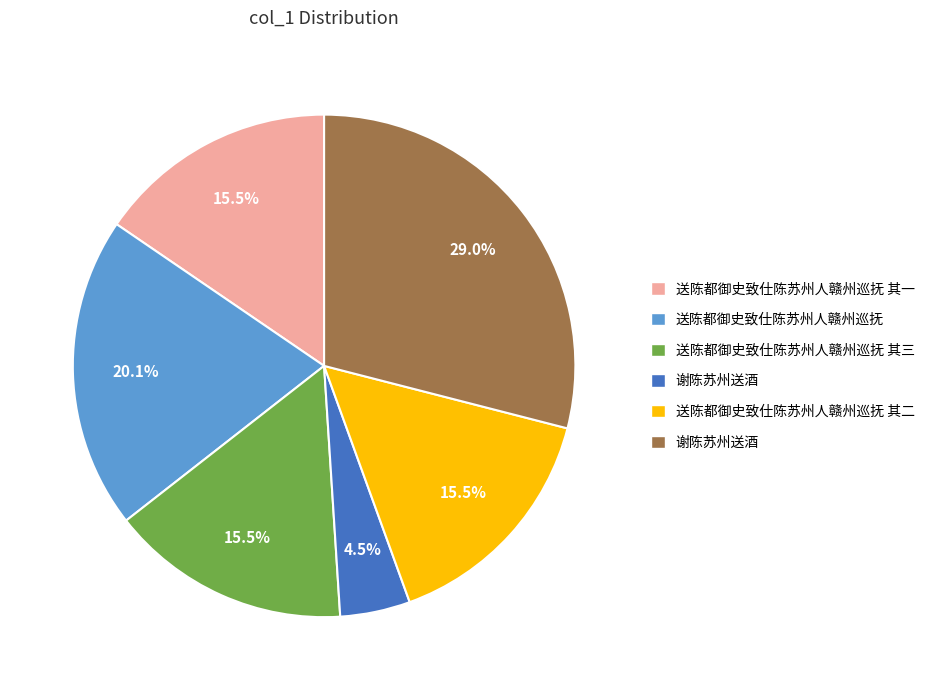

Is there a majority slice in this chart?

No